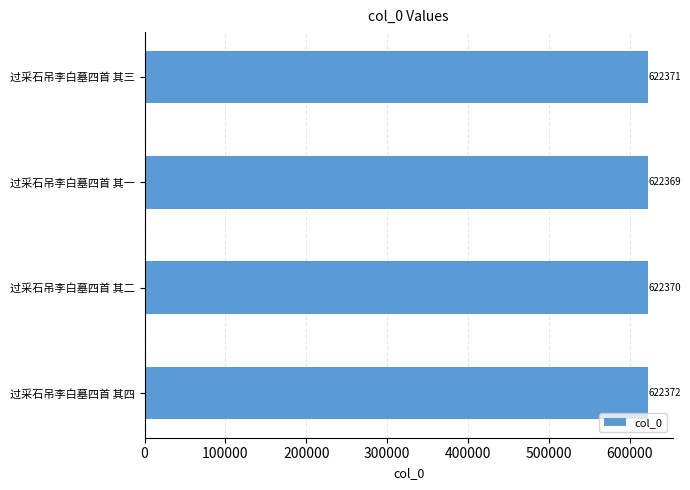

True or false: the data shows 622371 at 过采石吊李白墓四首 其三.

True